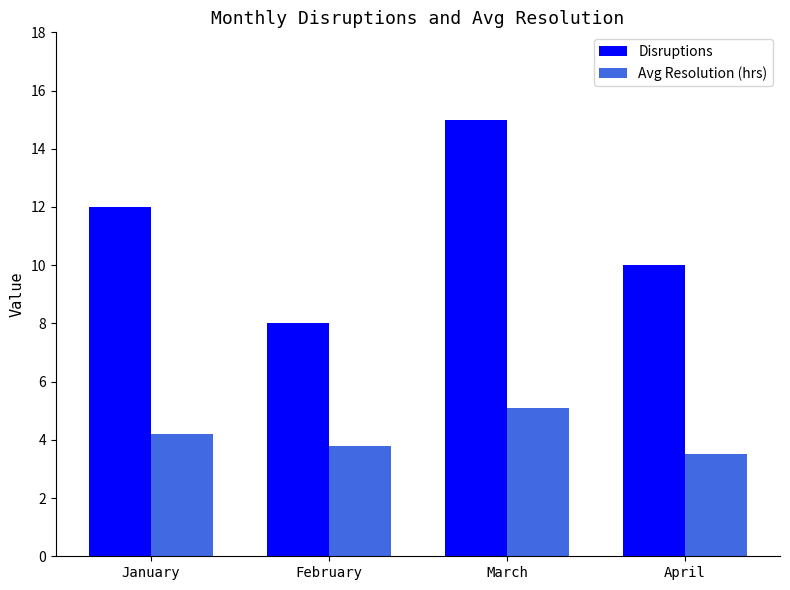

Read the Disruptions value at February.

8.0